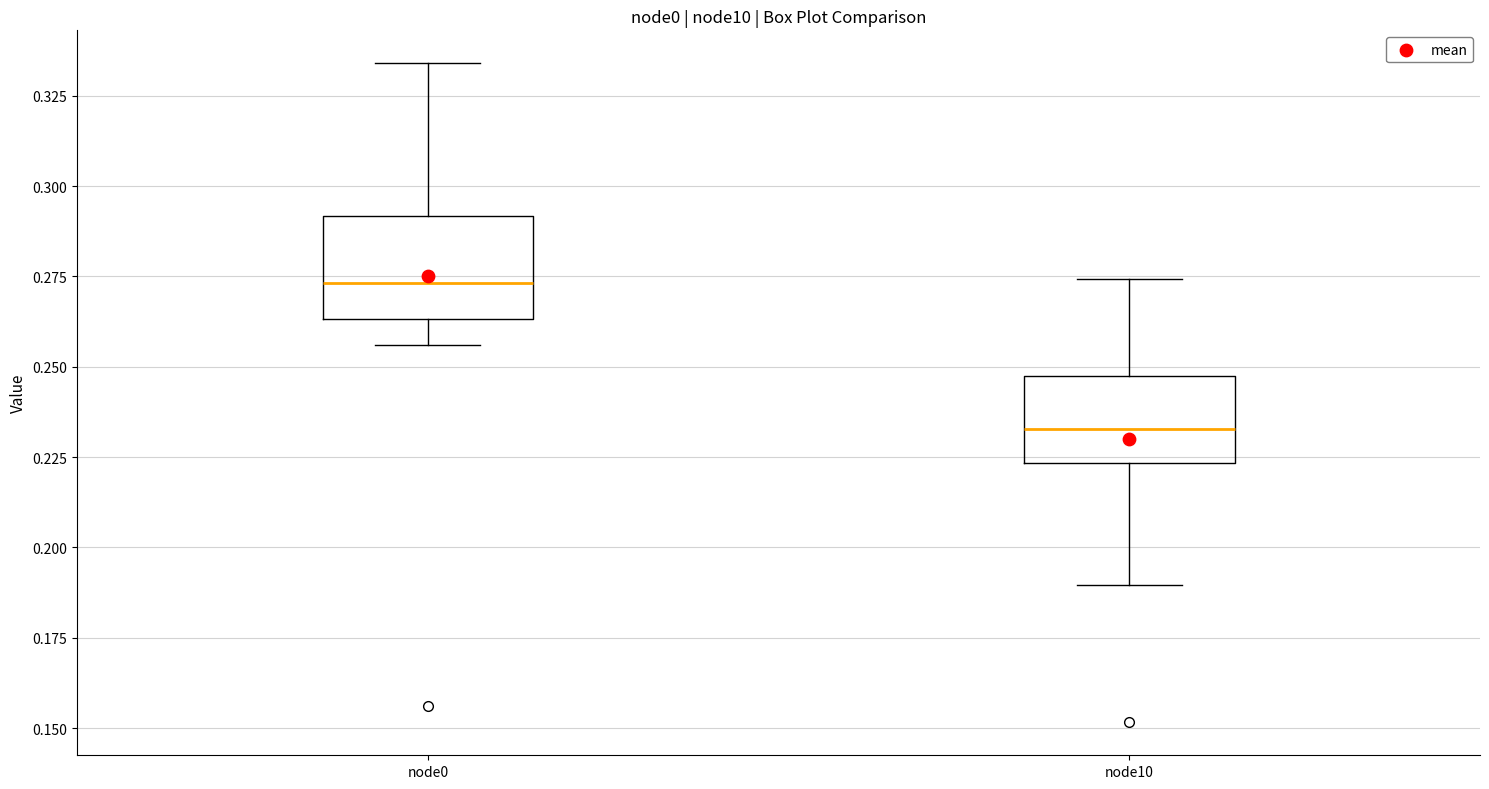

Reading left to right, read every box against the y-axis: the position of its median line, the range the box covers, and the ends of its whiskers. The values are not printed on the chart, so give them approximately, as read against the axis.

node0: median 0.275, box 0.265 to 0.290, whiskers 0.255 to 0.335
node10: median 0.235, box 0.225 to 0.245, whiskers 0.190 to 0.275